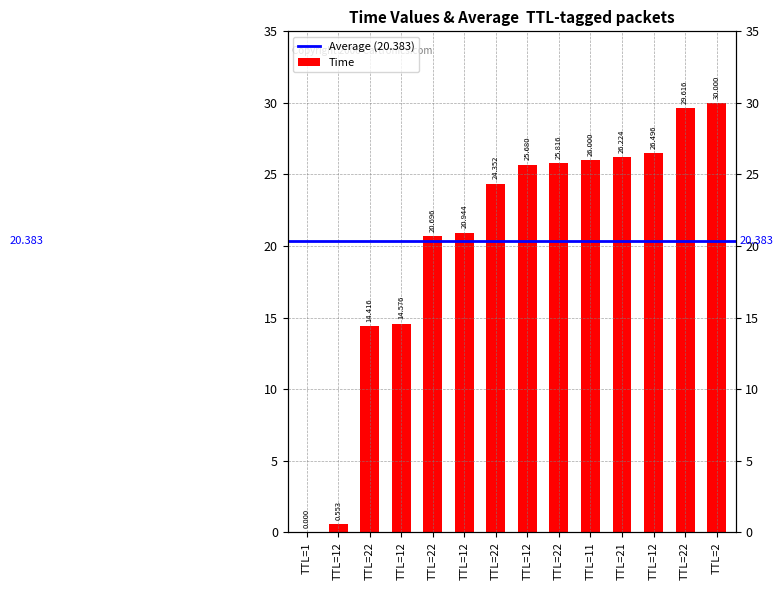

Between TTL=21 and TTL=2, which is larger?

TTL=2